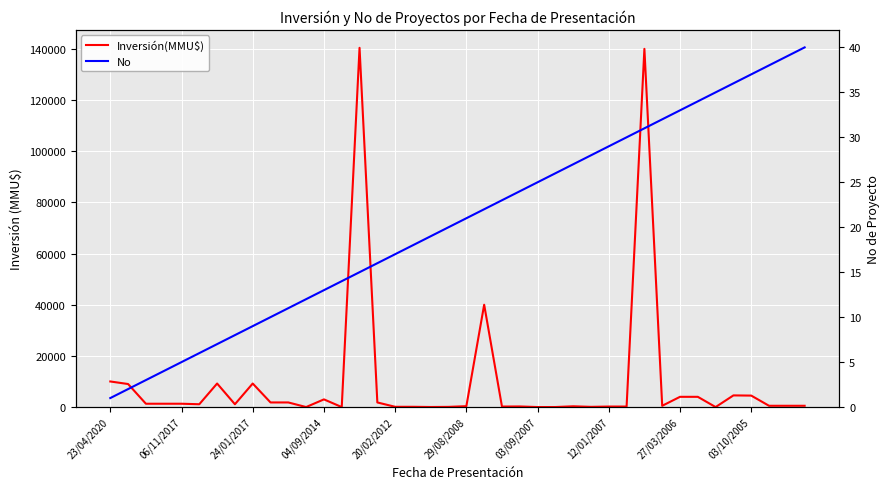

List the labels in order of No value, smallest first.

23/04/2020, 06/11/2017, 24/01/2017, 04/09/2014, 20/02/2012, 29/08/2008, 03/09/2007, 12/01/2007, 27/03/2006, 03/10/2005, 10, 11, 12, 13, 14, 15, 16, 17, 18, 19, 20, 21, 22, 23, 24, 25, 26, 27, 28, 29, 30, 31, 32, 33, 34, 35, 36, 37, 38, 39